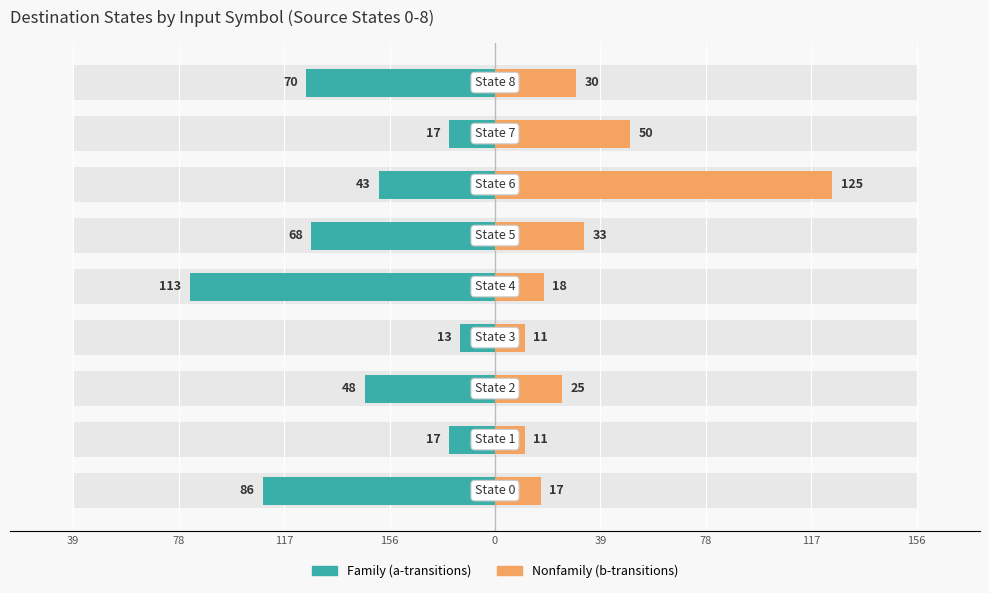

List the series in order of their peak value, lowest first.

Family (a-transitions), Nonfamily (b-transitions)